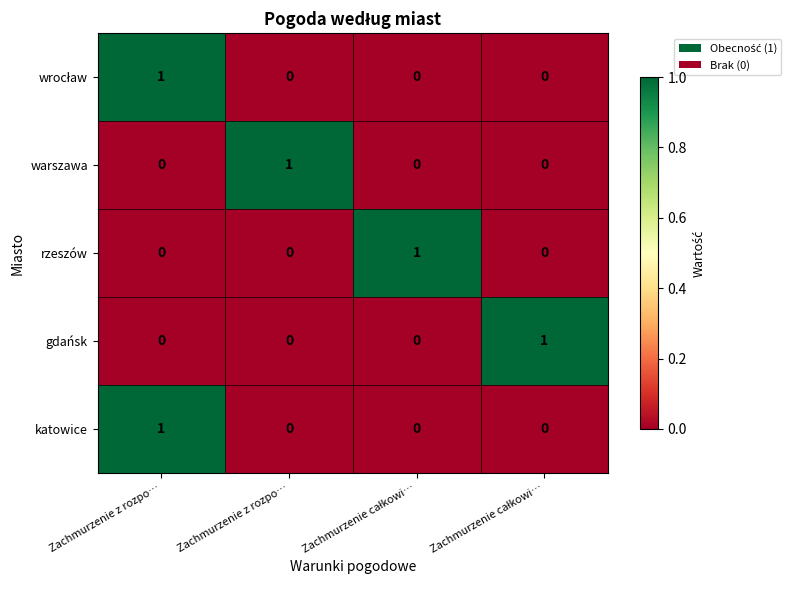

How many distinct data groups are displayed?

5